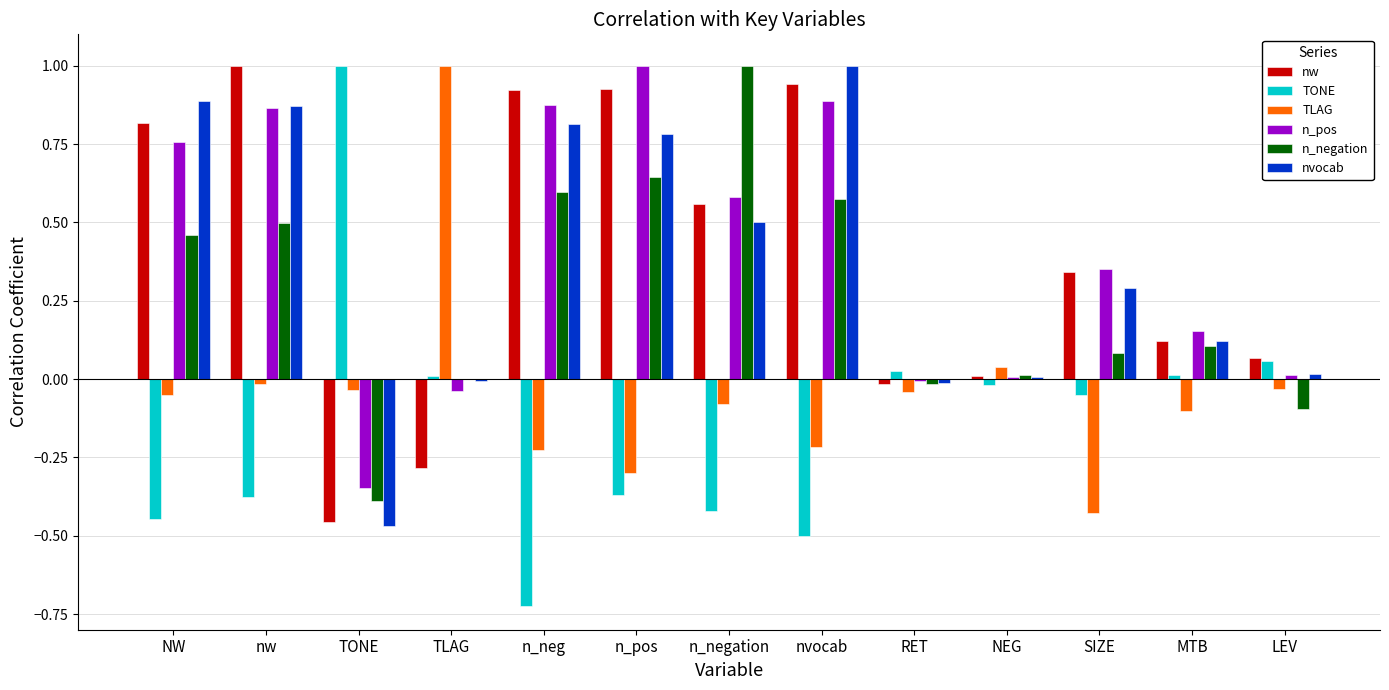

At which label does TONE reach its peak?

TONE